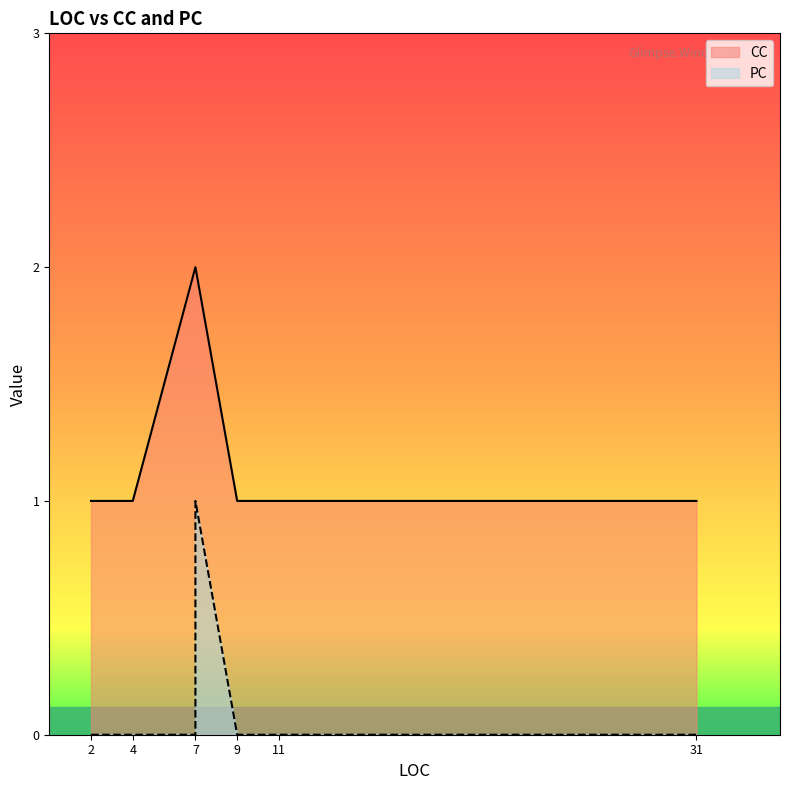

At which category is the sum across all series the highest?

7